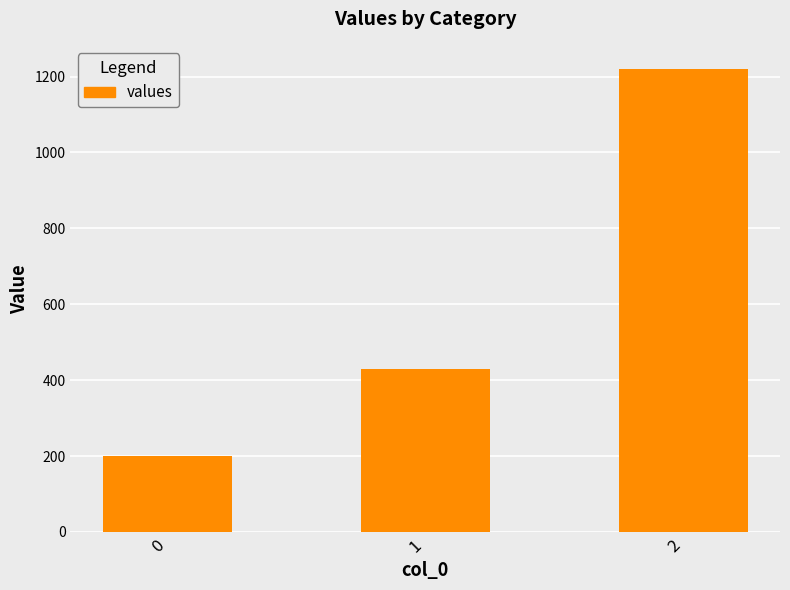

At which label does the data first exceed 428?

1